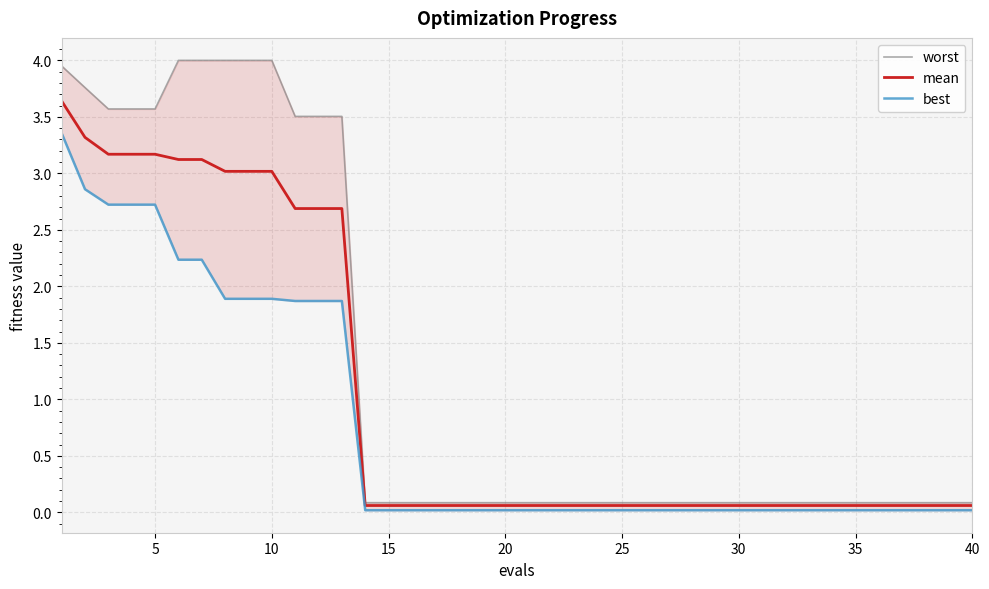

What value does the mean series have at 40?

0.1